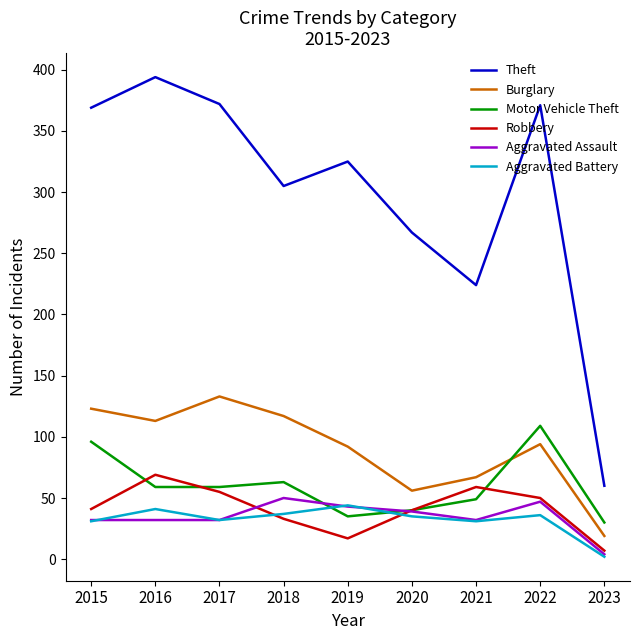

Is this an area chart (filled region under the line)?

No